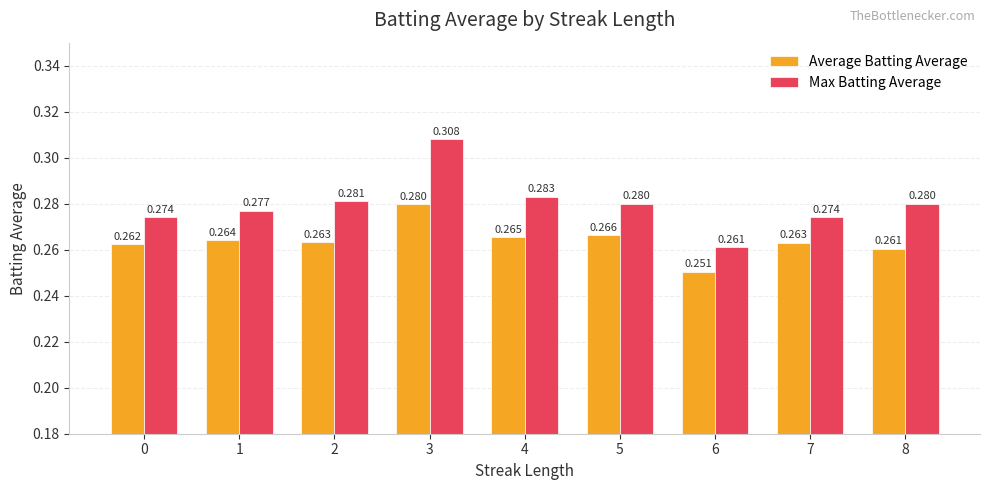

Which series has the largest total across all categories?

Max Batting Average